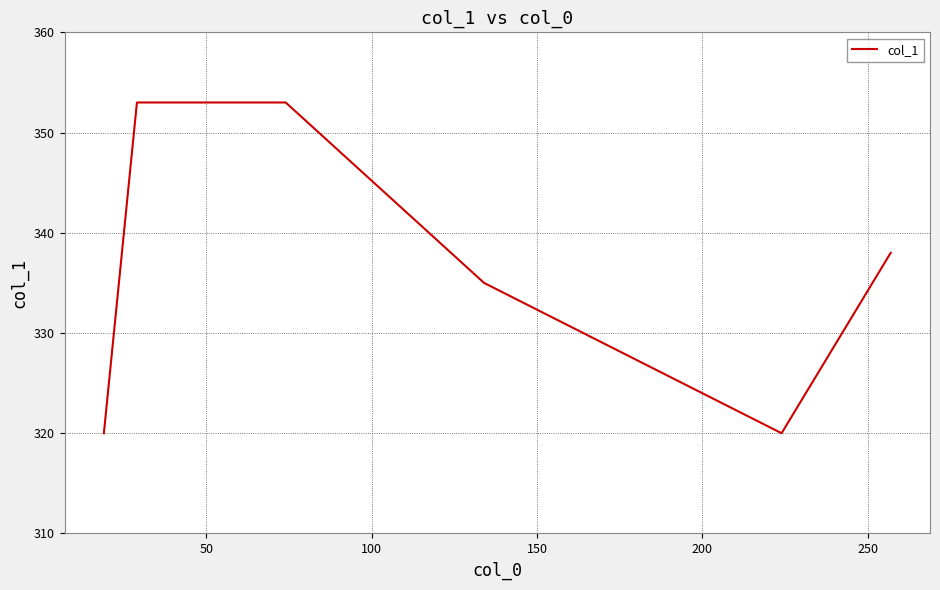

What is the maximum value shown in the chart?

353